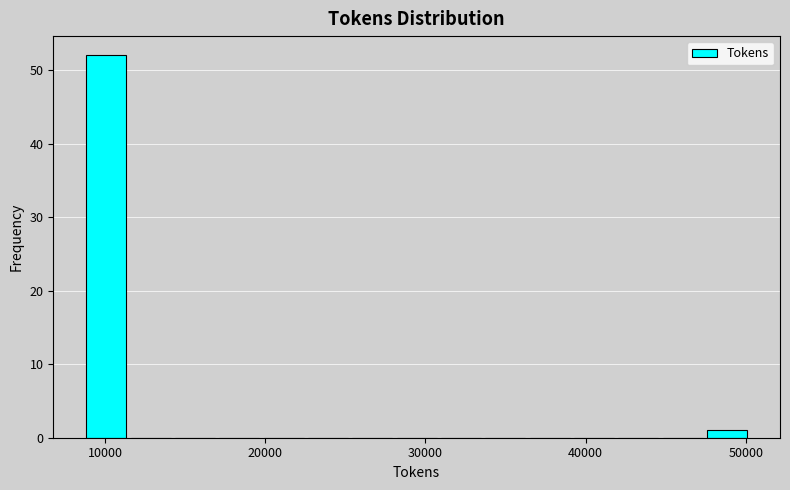

Around what value on the x-axis is the tallest bar? Give the approximate position of its centre, as read against the axis.

10000